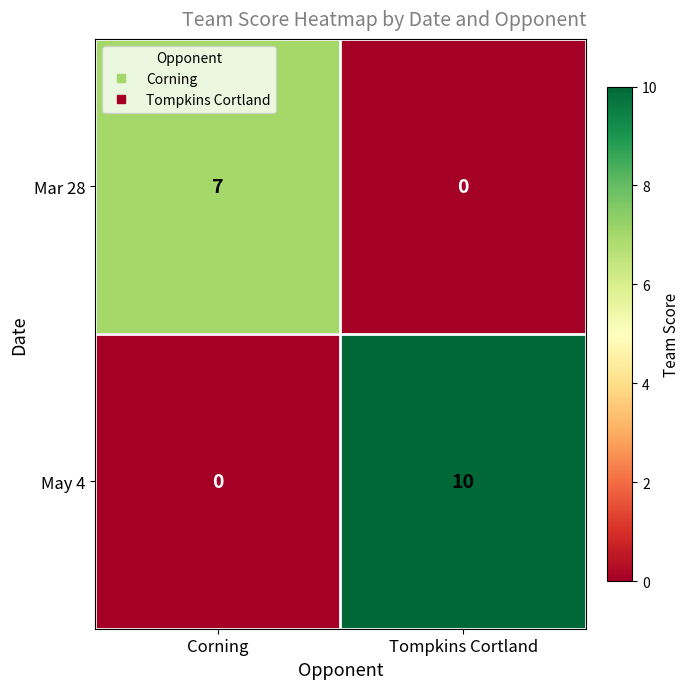

Which series has the largest total across all categories?

May 4